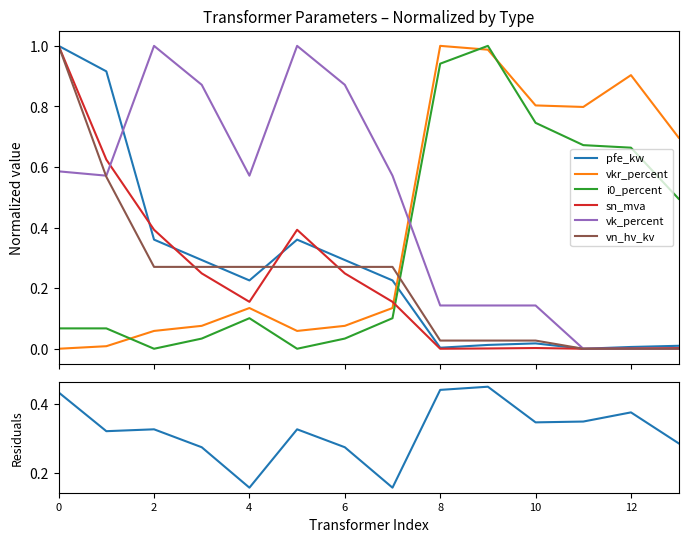

Which series has the largest range (max minus min)?

pfe_kw